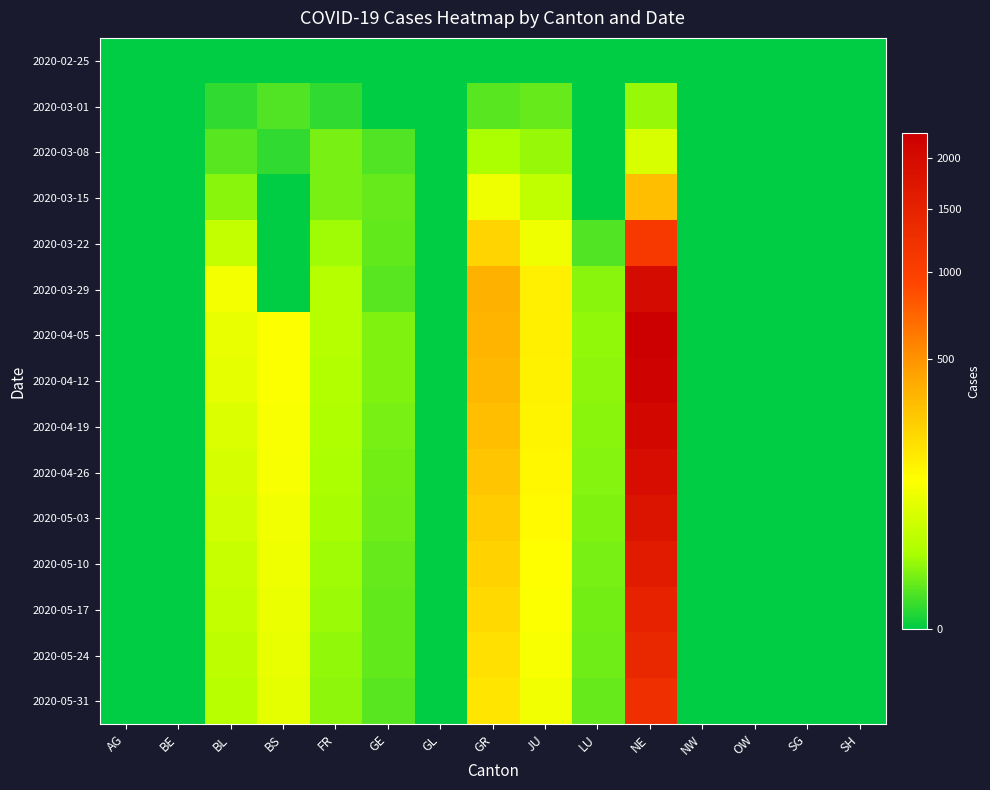

Rank the series by their maximum value, from highest to lowest.

2020-04-05, 2020-04-12, 2020-04-19, 2020-03-29, 2020-04-26, 2020-05-03, 2020-05-10, 2020-05-17, 2020-05-24, 2020-05-31, 2020-03-22, 2020-03-15, 2020-03-08, 2020-03-01, 2020-02-25